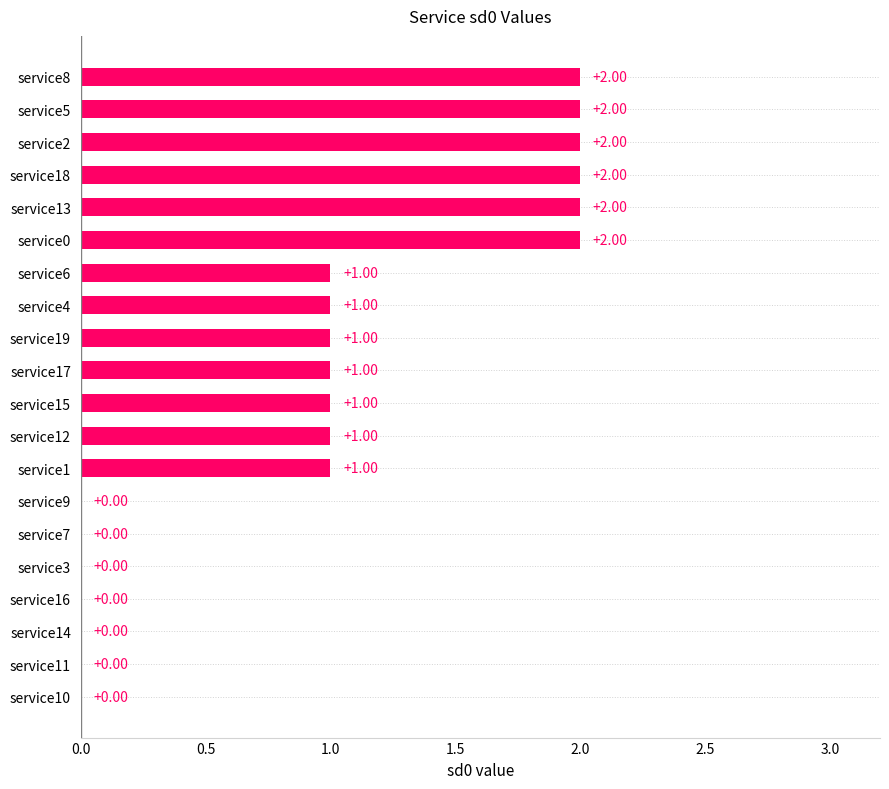

What is the sum of all values?

19